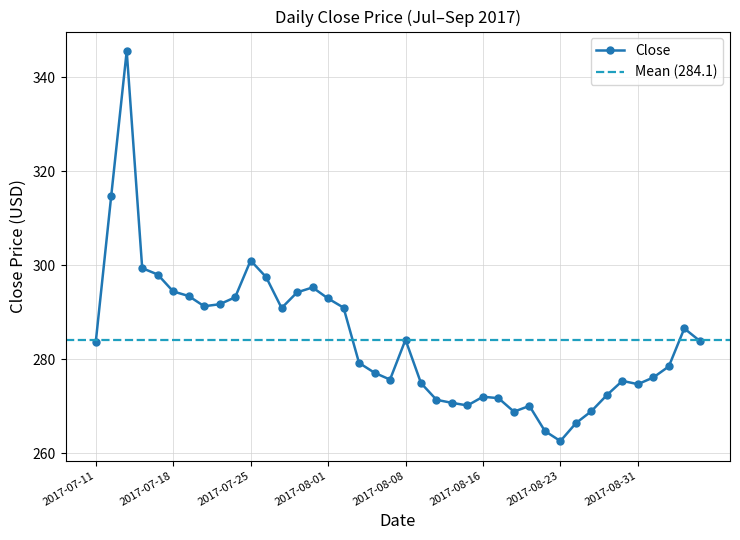

What is the value of the 12th point from the left?

297.5